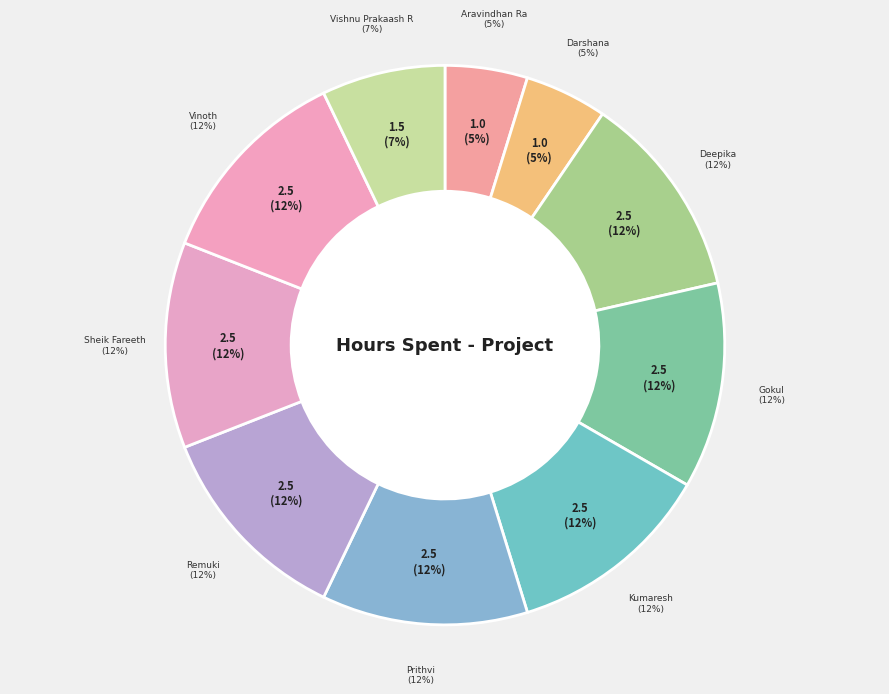

Does Deepika represent more than half of the total?

No